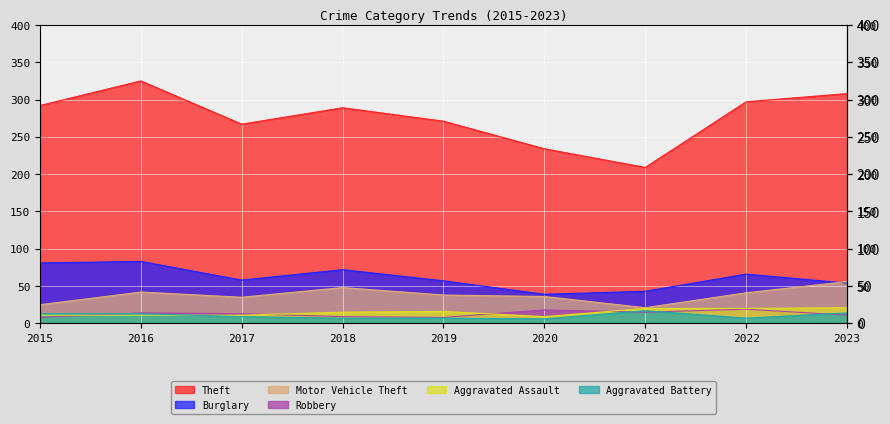

Reading left to right, what are all the values shown in this chart?

Theft: 2015=292	2016=325	2017=267	2018=289	2019=271	2020=234	2021=209	2022=297	2023=308
Burglary: 2015=81	2016=83	2017=58	2018=72	2019=57	2020=39	2021=43	2022=66	2023=54
Motor Vehicle Theft: 2015=25	2016=42	2017=35	2018=48	2019=38	2020=36	2021=21	2022=41	2023=56
Robbery: 2015=8	2016=14	2017=13	2018=9	2019=8	2020=18	2021=15	2022=19	2023=11
Aggravated Assault: 2015=11	2016=11	2017=11	2018=15	2019=16	2020=9	2021=20	2022=20	2023=21
Aggravated Battery: 2015=13	2016=13	2017=9	2018=7	2019=7	2020=6	2021=17	2022=7	2023=14